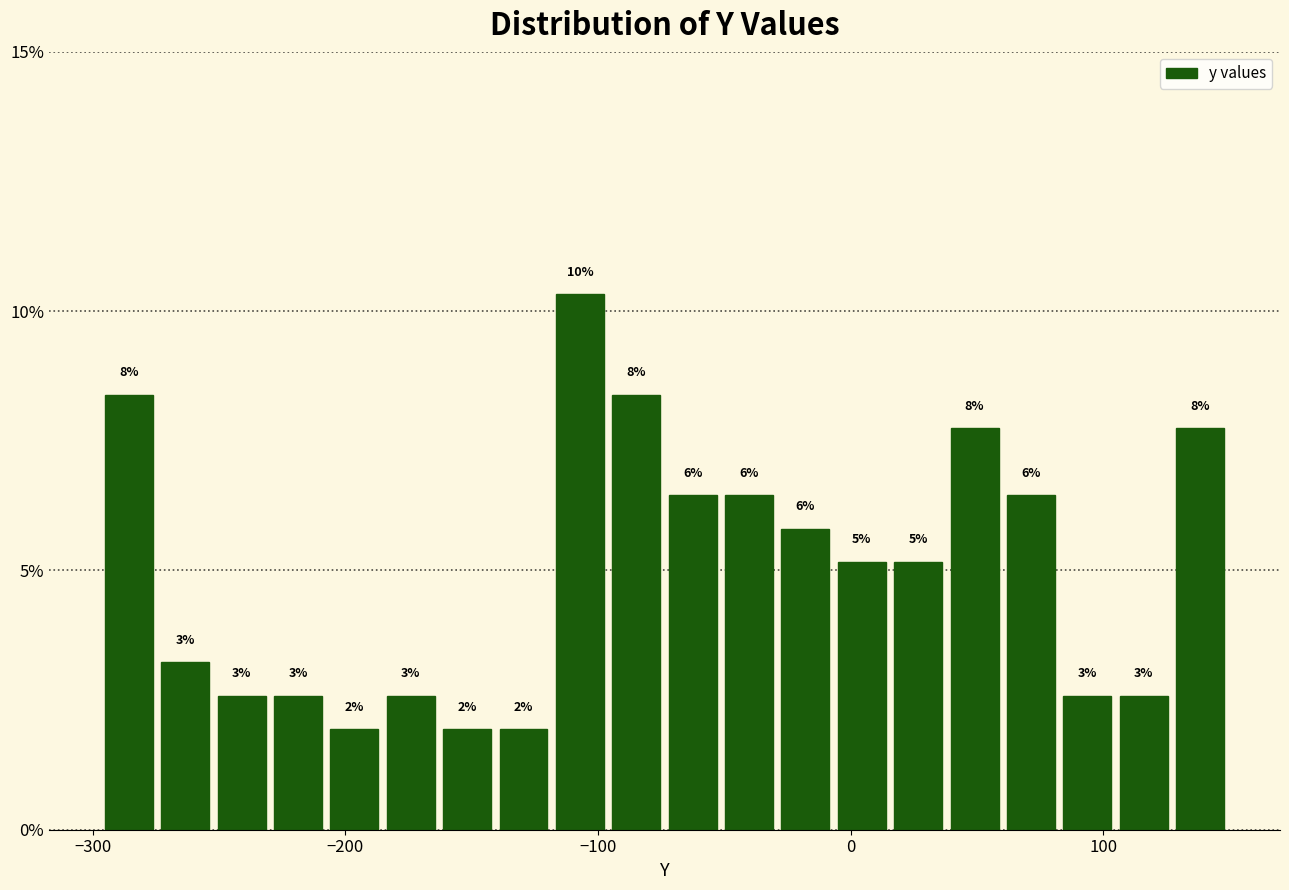

Read against the x-axis, roughly where is the centre of the tallest bar?

-110